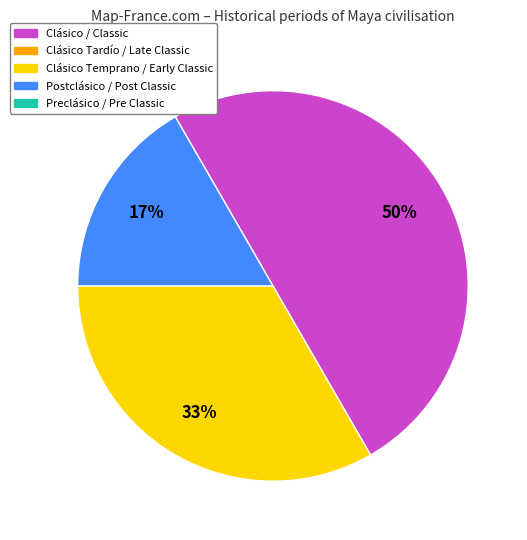

To the nearest percent, what is the average slice percentage?

33%